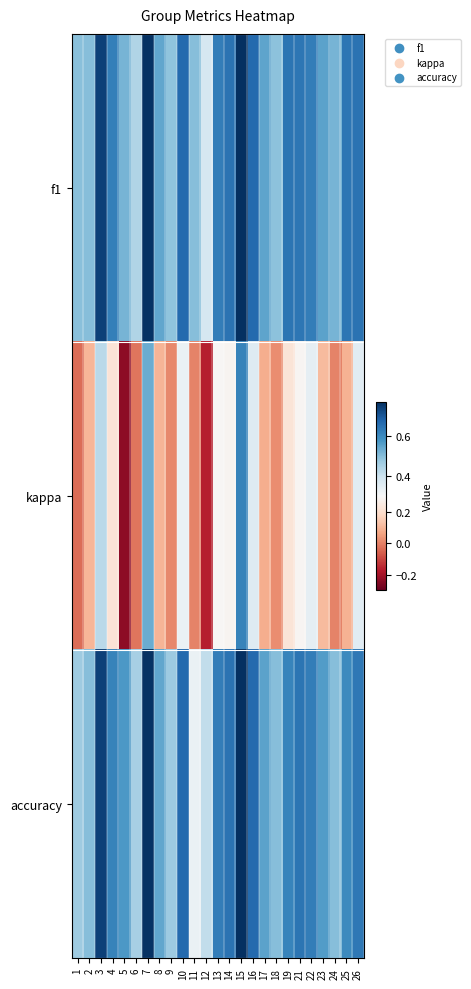

Which category has the lowest value across all series?

5